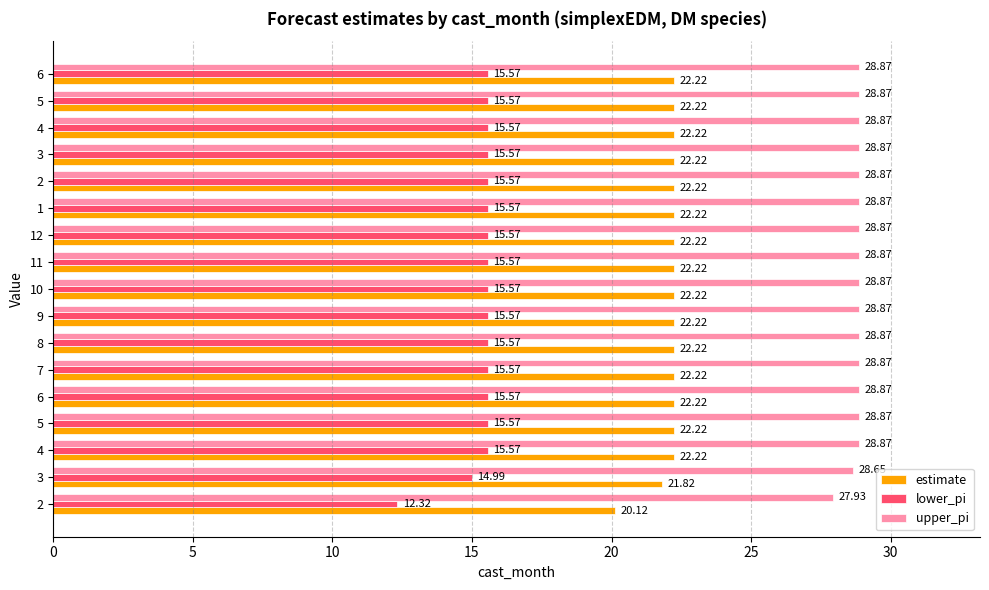

What are all the series names shown in the legend?

estimate, lower_pi, upper_pi